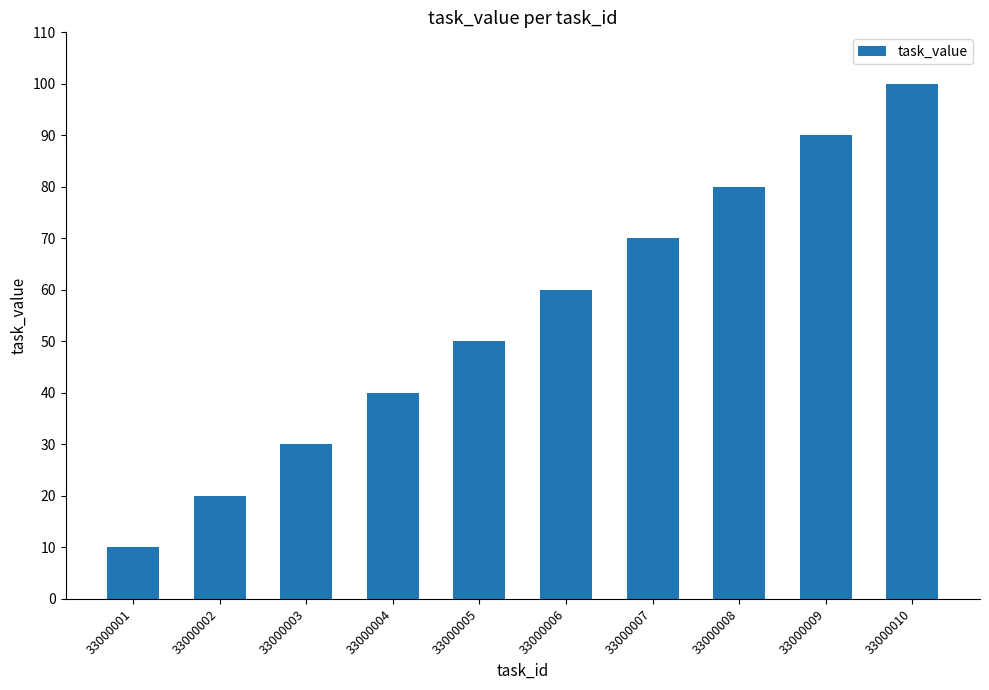

Rank the categories by value from lowest to highest.

33000001, 33000002, 33000003, 33000004, 33000005, 33000006, 33000007, 33000008, 33000009, 33000010